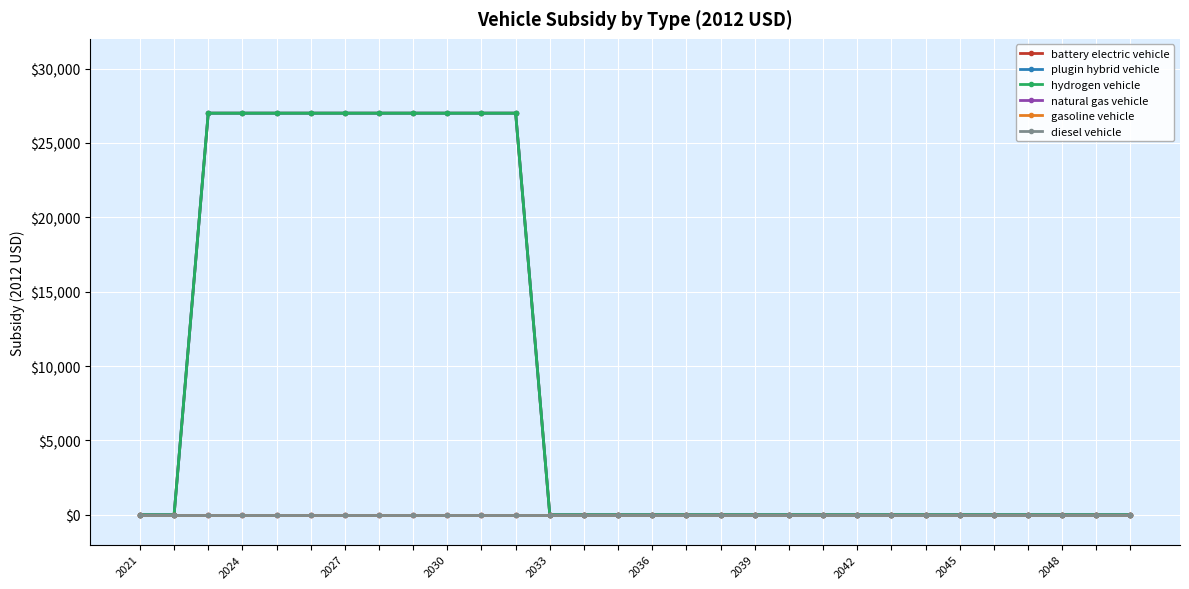

True or false: hydrogen vehicle and diesel vehicle cross at least once.

False